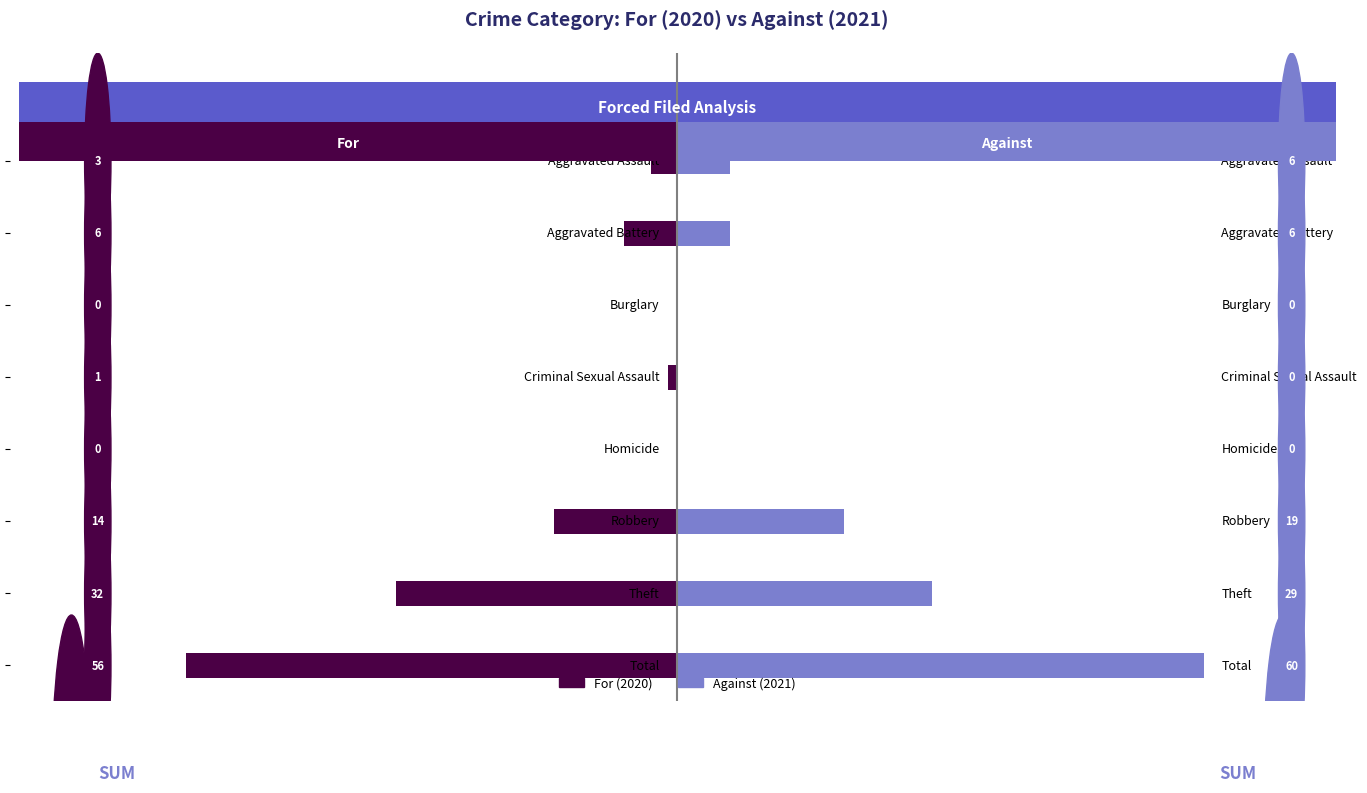

Rank the series by their average value, from lowest to highest.

For (2020), Against (2021)